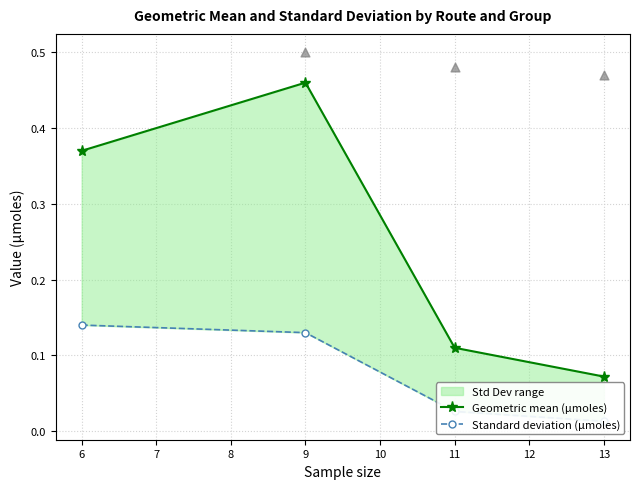

Which series reaches the minimum Y coordinate?

Standard deviation (µmoles)